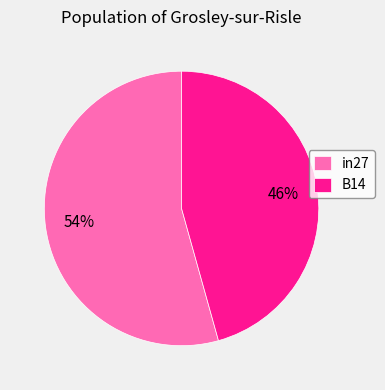

Which category accounts for the majority?

in27